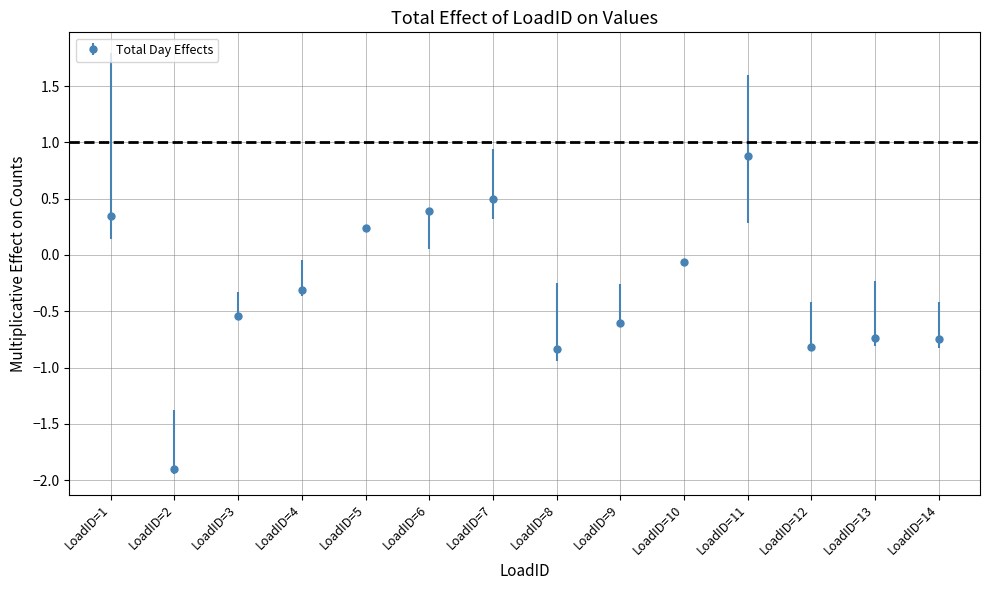

What is the difference between the values at LoadID=11 and LoadID=5?

0.6